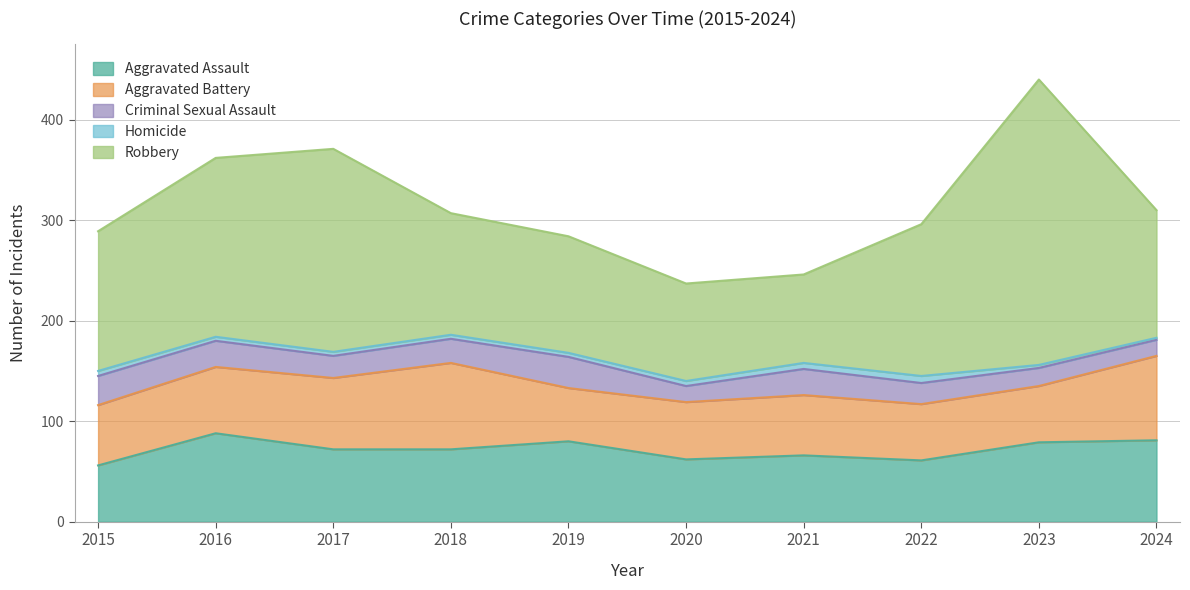

What is the difference between the Robbery values at 2024 and 2021?

39